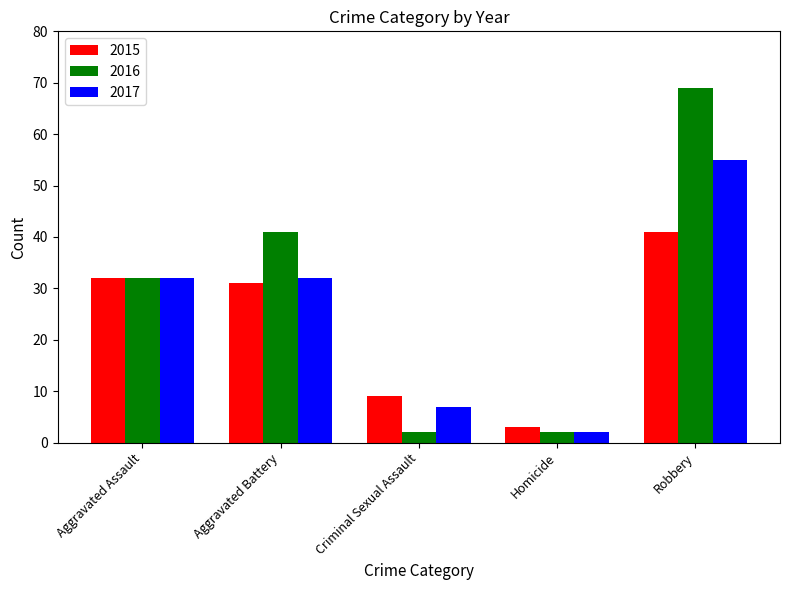

Reading left to right, what are all the values shown in this chart?

2015: Aggravated Assault=32	Aggravated Battery=31	Criminal Sexual Assault=9	Homicide=3	Robbery=41
2016: Aggravated Assault=32	Aggravated Battery=41	Criminal Sexual Assault=2	Homicide=2	Robbery=69
2017: Aggravated Assault=32	Aggravated Battery=32	Criminal Sexual Assault=7	Homicide=2	Robbery=55